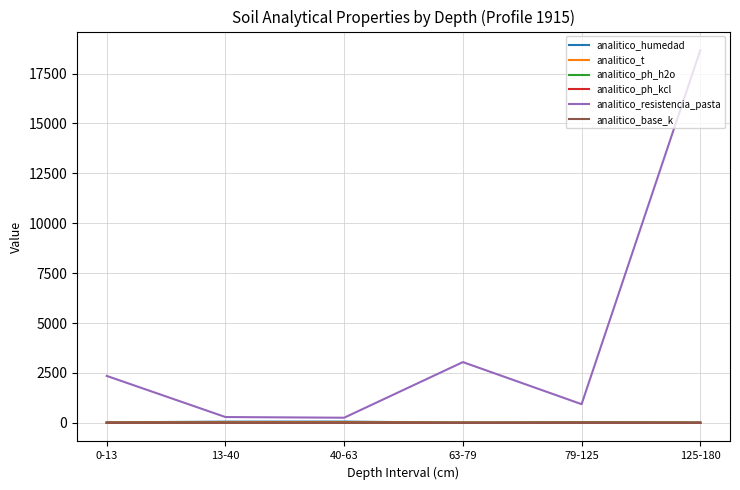

Which series changed the most between 13-40 and 63-79?

analitico_resistencia_pasta